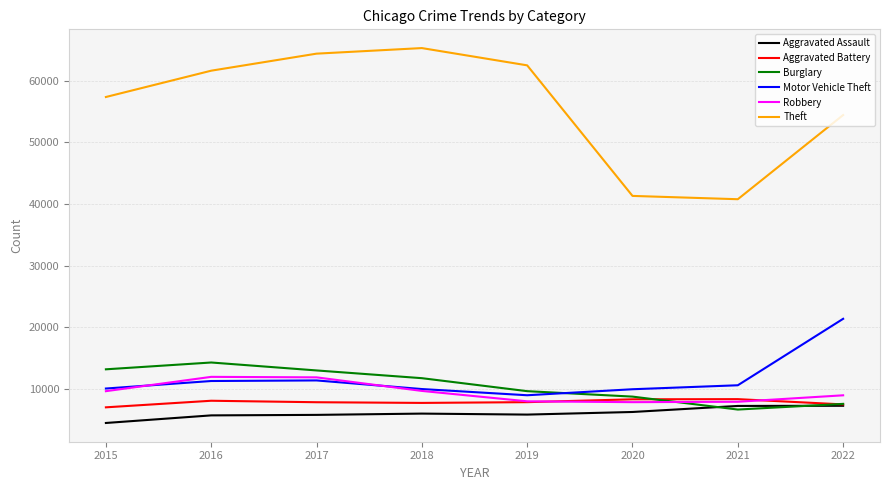

At which category does Burglary reach its first local peak?

2016